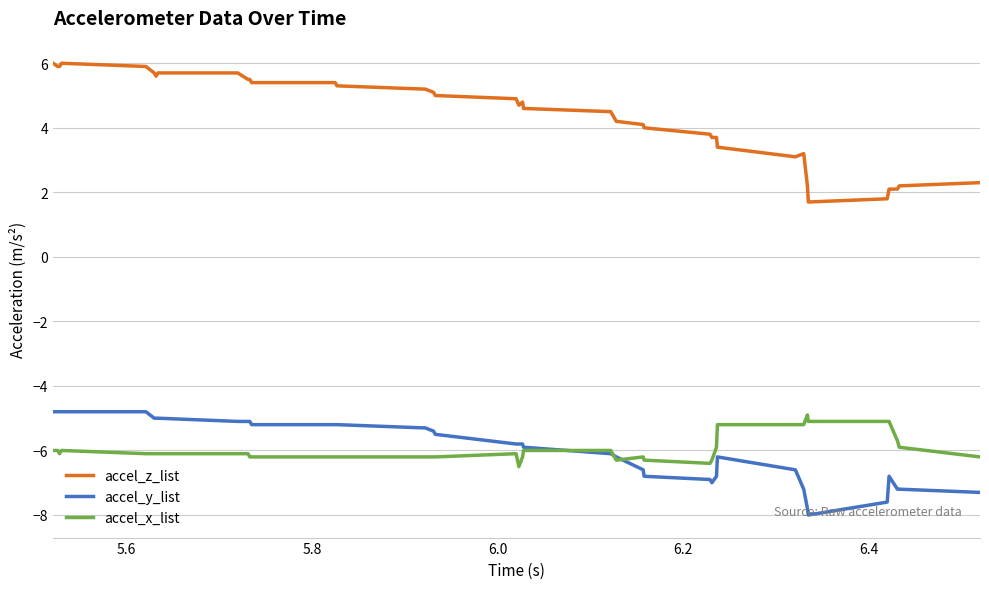

Which series has the largest range (max minus min)?

accel_z_list